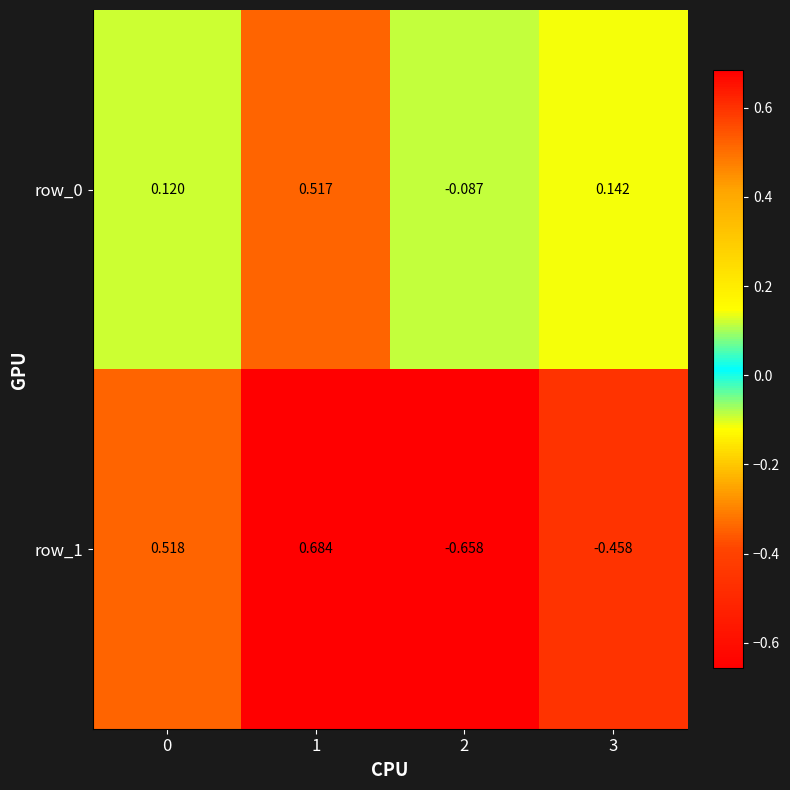

Is the value of row_1 at 1 greater than the value of row_0 at 3?

Yes